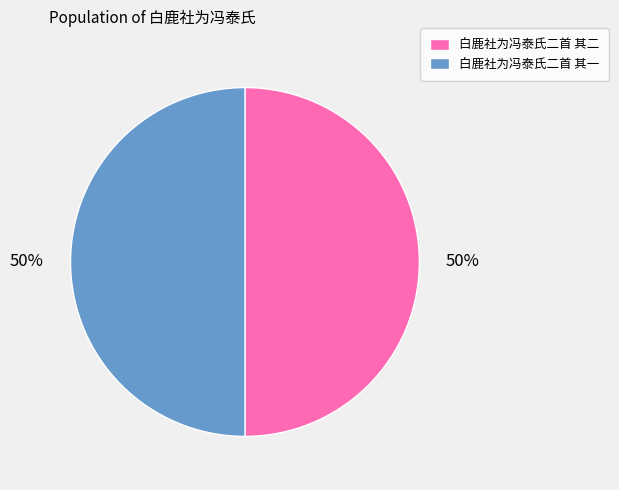

To the nearest percent, what is the average slice percentage?

50%